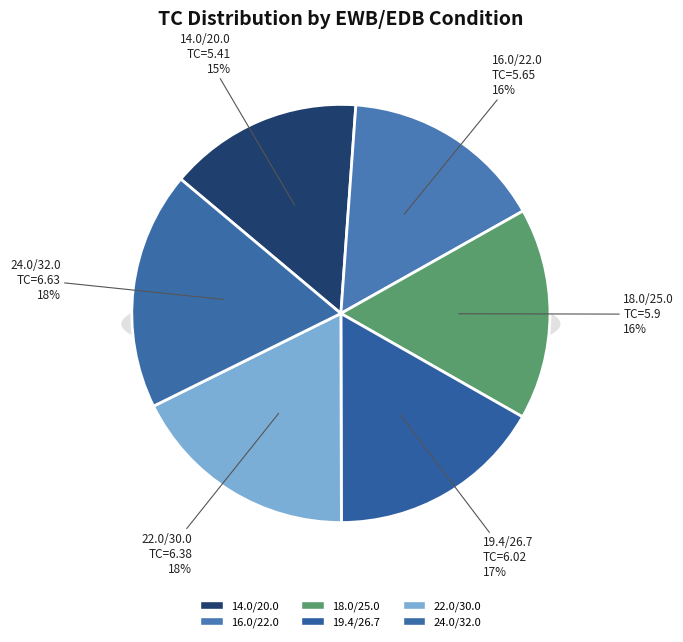

How many segments does this pie chart have?

6